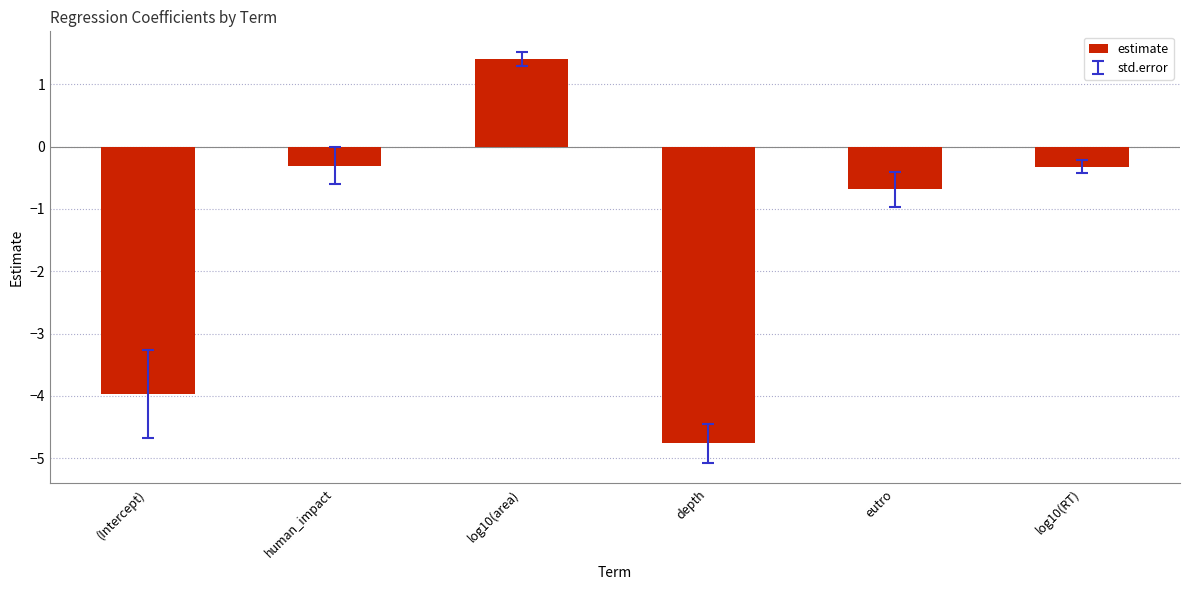

How many values are above zero?

1